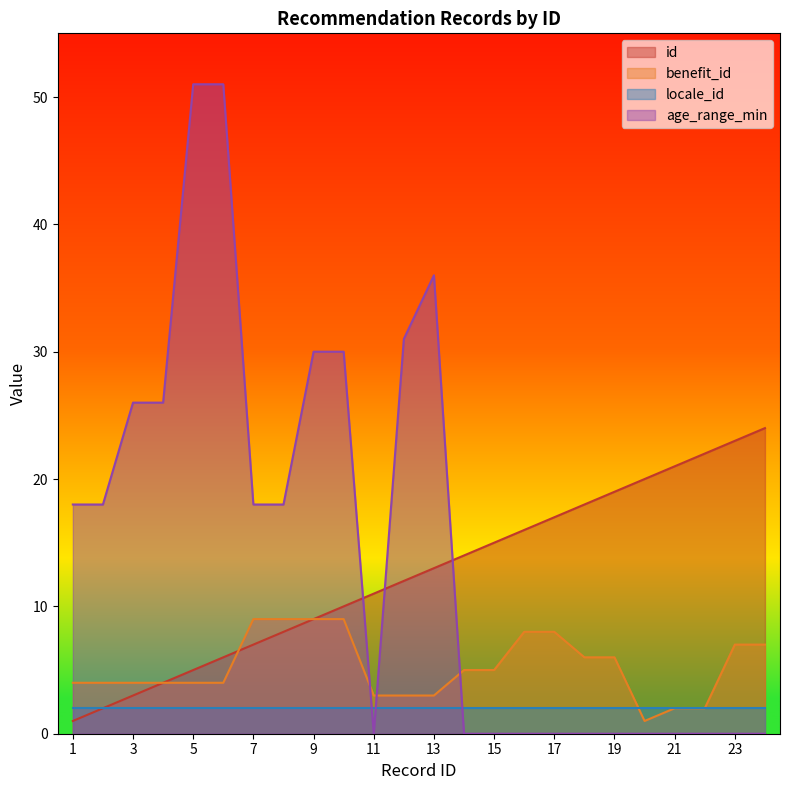

List the labels in order of id value, largest first.

24, 23, 22, 21, 20, 19, 18, 17, 16, 15, 14, 13, 12, 11, 10, 9, 8, 7, 6, 5, 4, 3, 2, 1